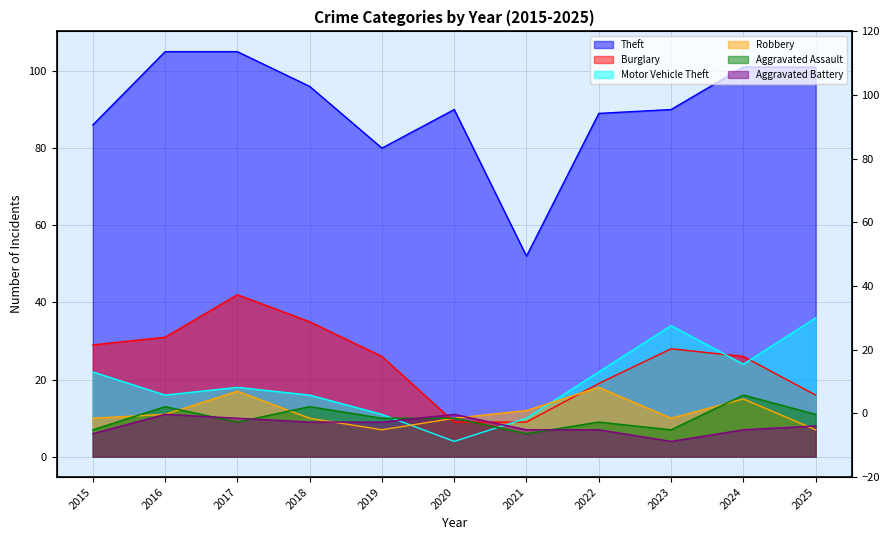

What are all the series names shown in the legend?

Theft, Burglary, Motor Vehicle Theft, Robbery, Aggravated Assault, Aggravated Battery